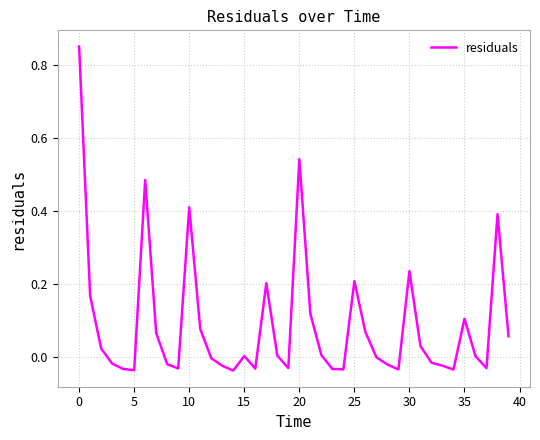

How many interior local peaks (higher than both neighbors) does the data have?

9